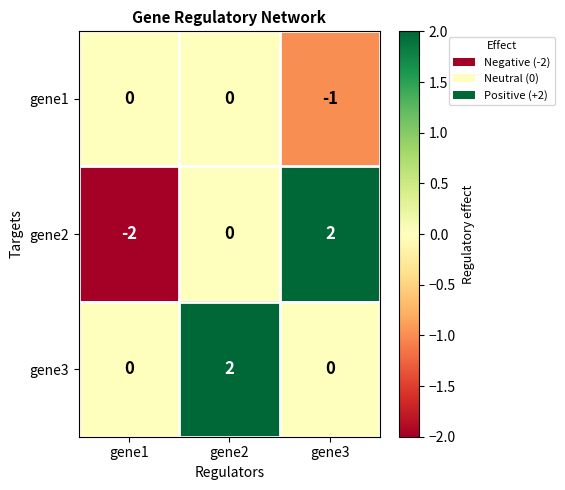

How many data points does each series have?

3